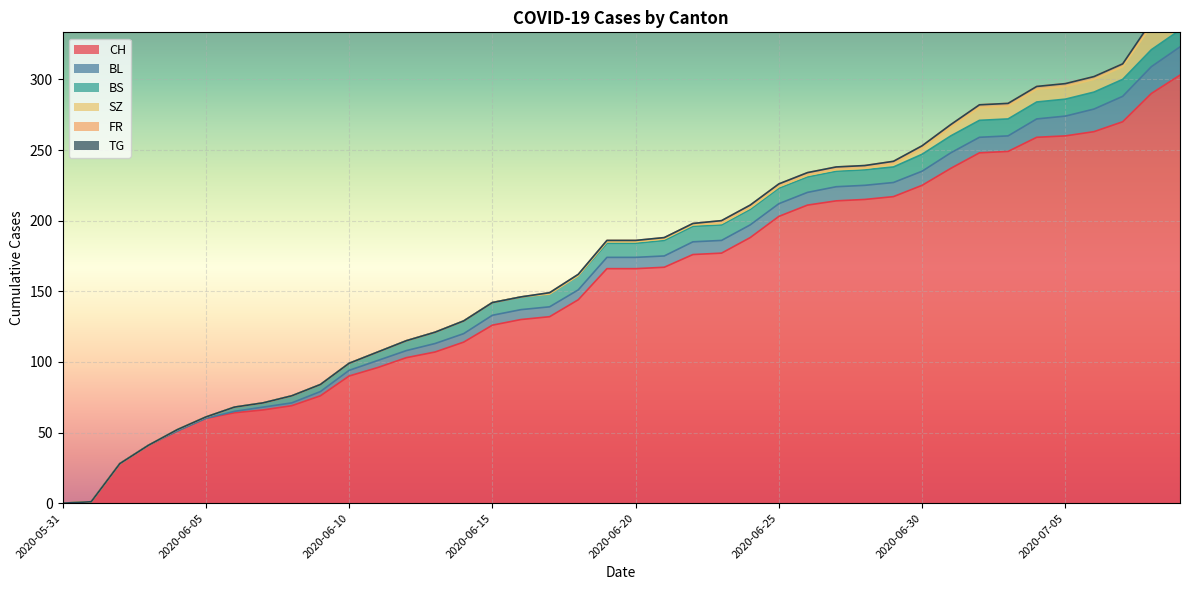

At 2020-05-31, list the series in order from smallest to largest.

CH, BL, BS, SZ, FR, TG